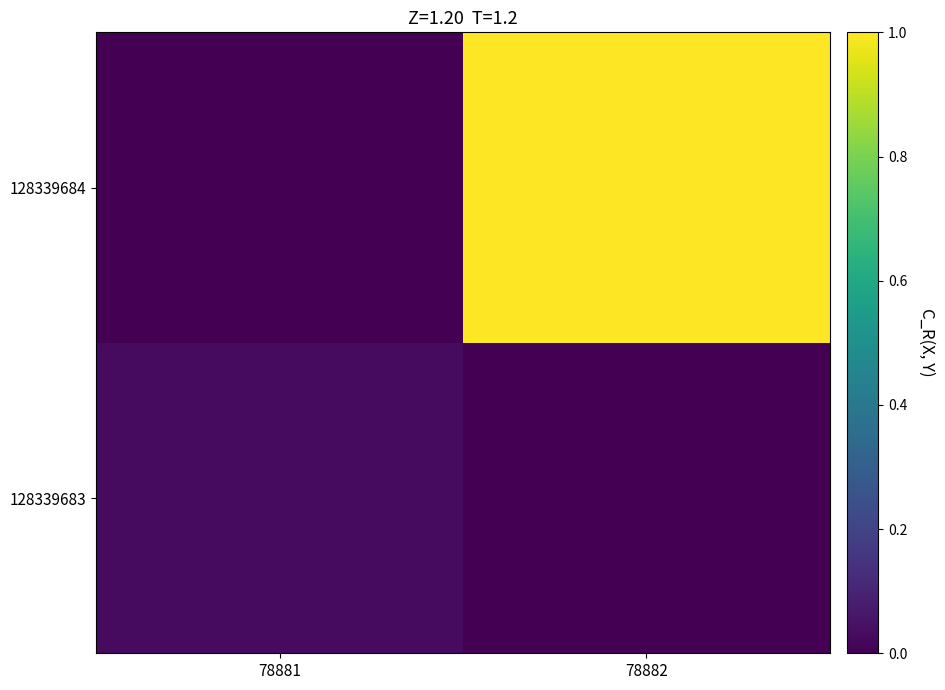

Rank the series by their maximum value, from highest to lowest.

128339684, 128339683